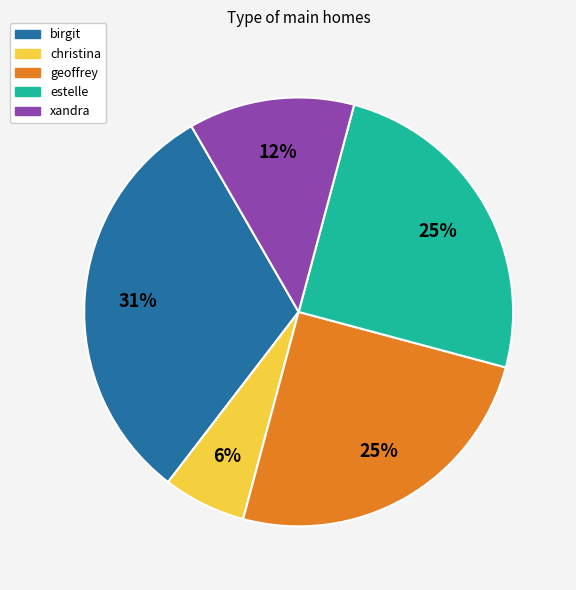

To the nearest percent, what is the average slice percentage?

20%